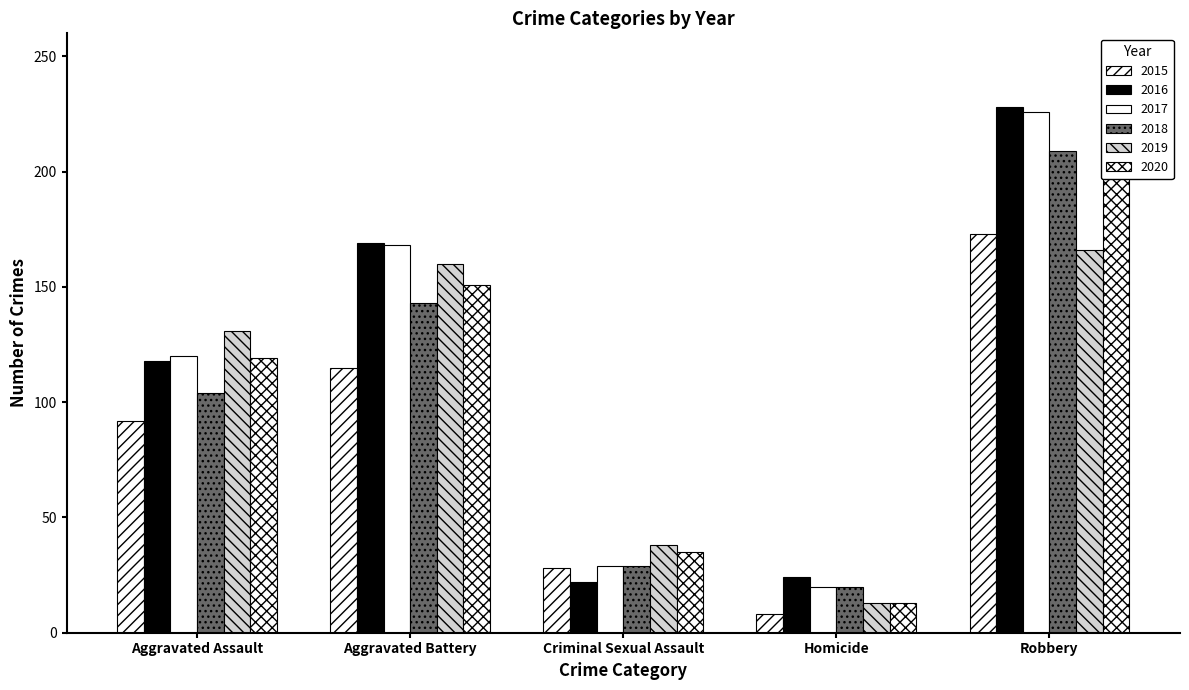

What is the total value across all series at Aggravated Assault?

684